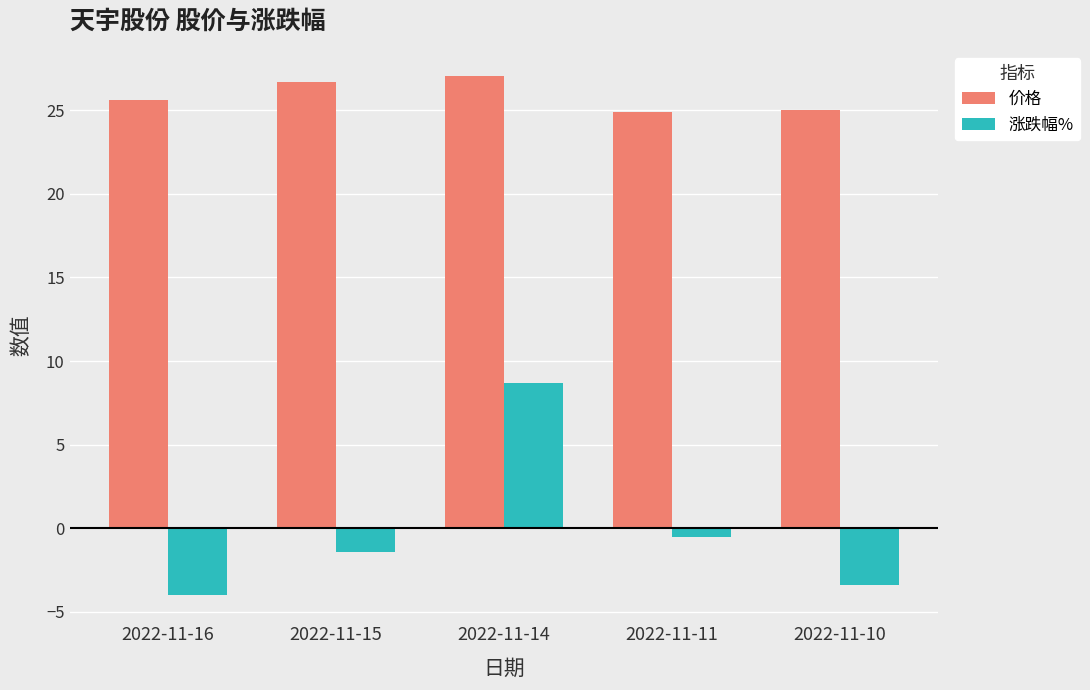

What is the sum of all 价格 values?

129.3